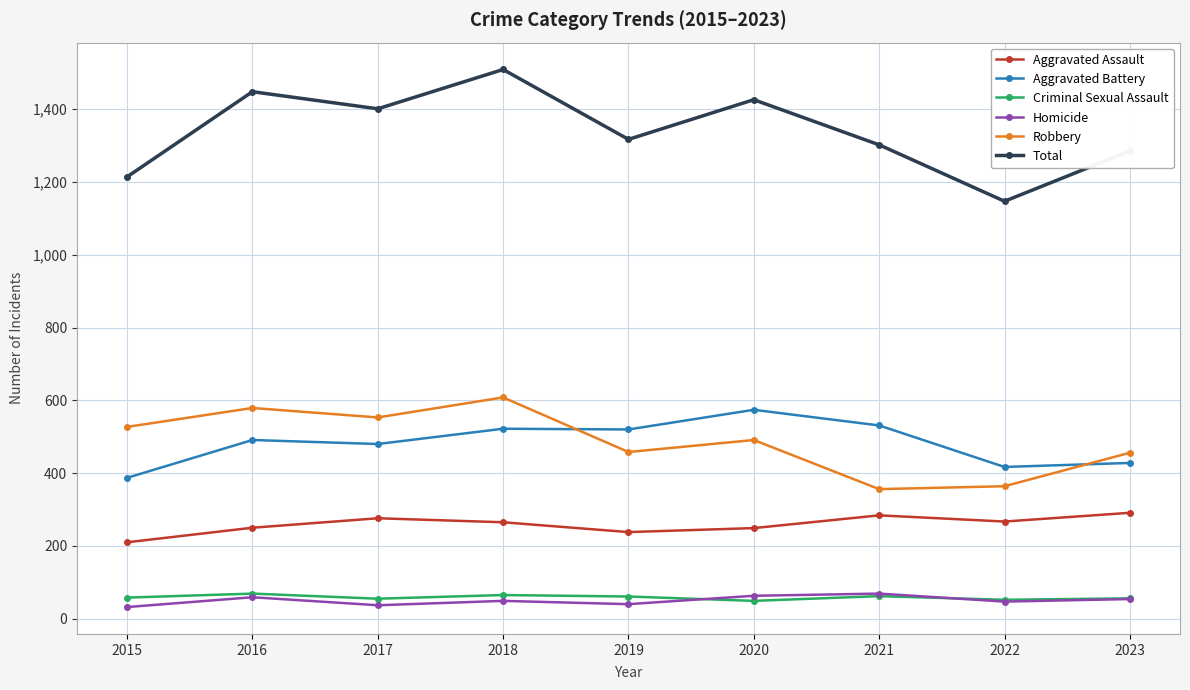

True or false: Total has a value of 1302 at 2021.

True